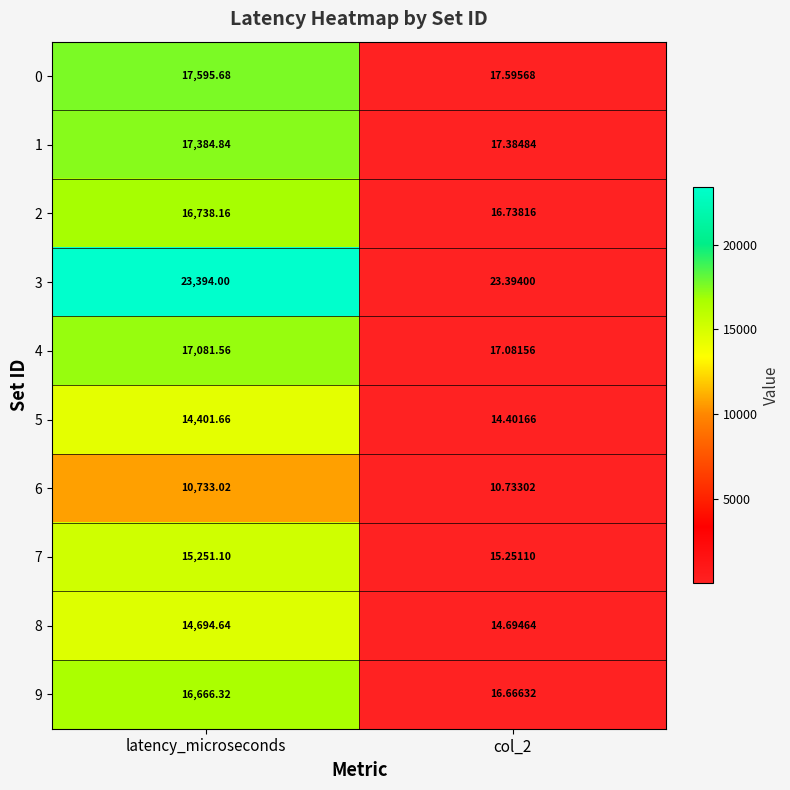

What is the greatest value displayed?

23394.0